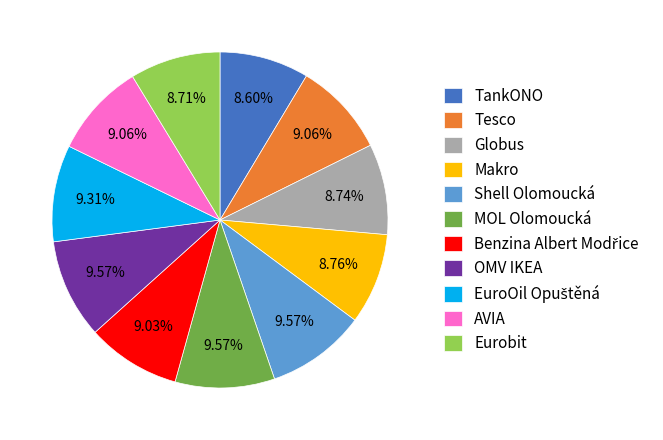

To the nearest percent, what is the difference between the largest and smallest slice percentages?

1%